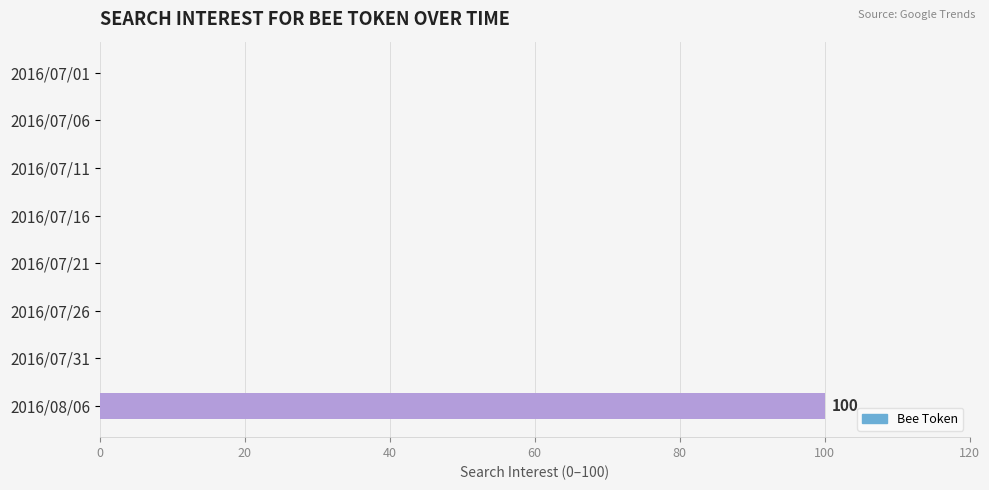

True or false: the data shows 0 at 2016/07/26.

True